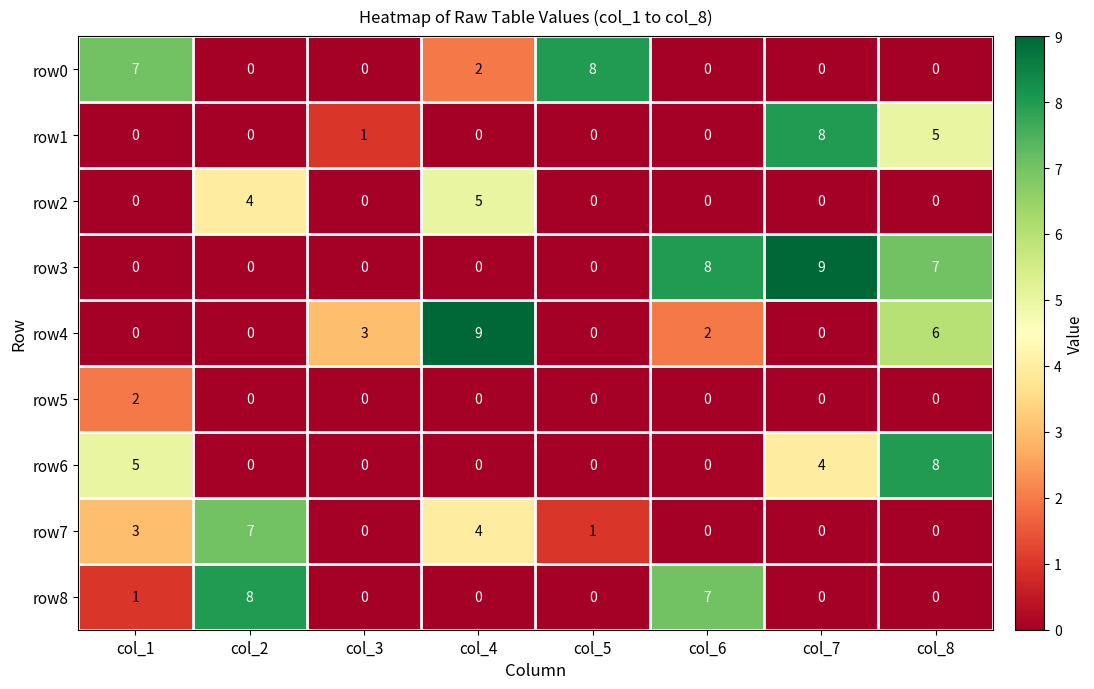

How many row7 values are between 0 and 4?

7